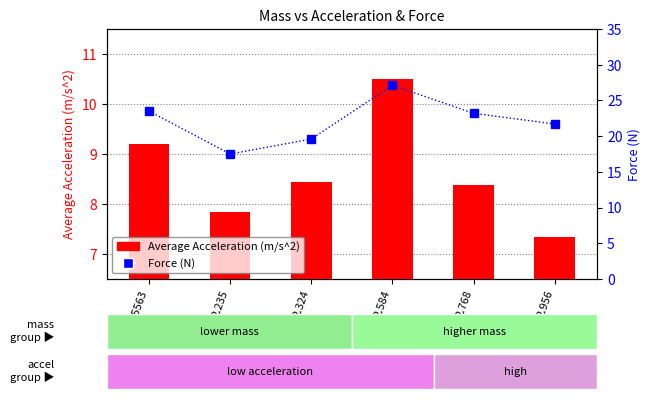

Is the value of Average Acceleration (m/s^2) at 2.5563 greater than the value of Force (N) at 2.5563?

No